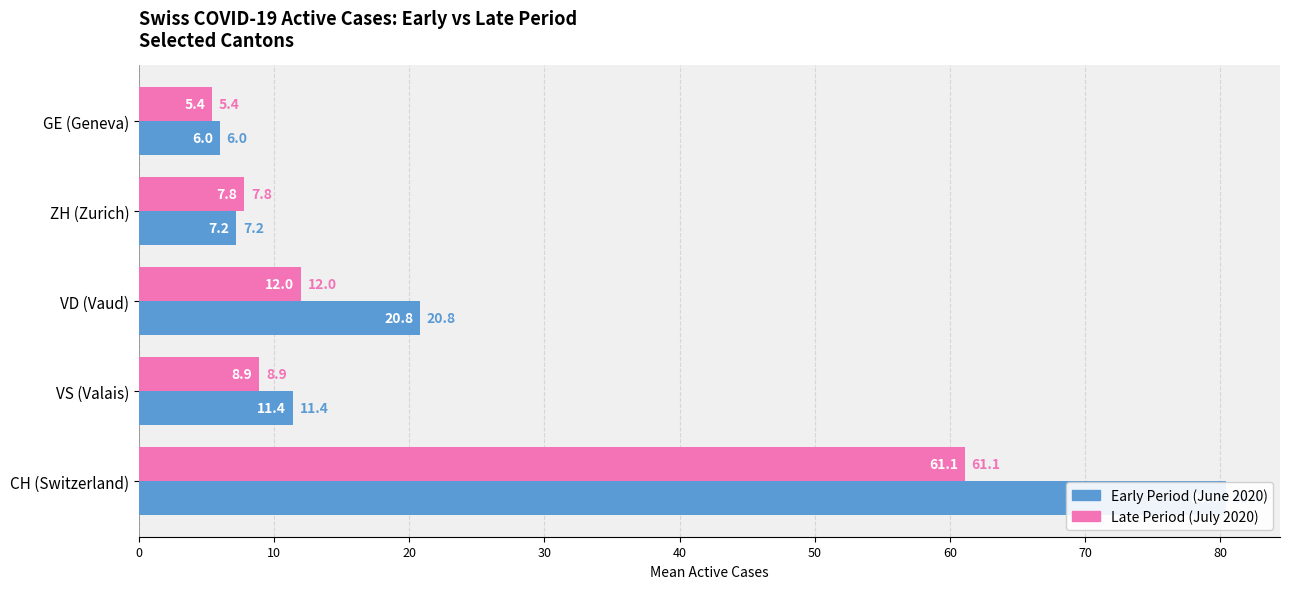

Read the June–July 2020 (Early) value at VD (Vaud).

20.8